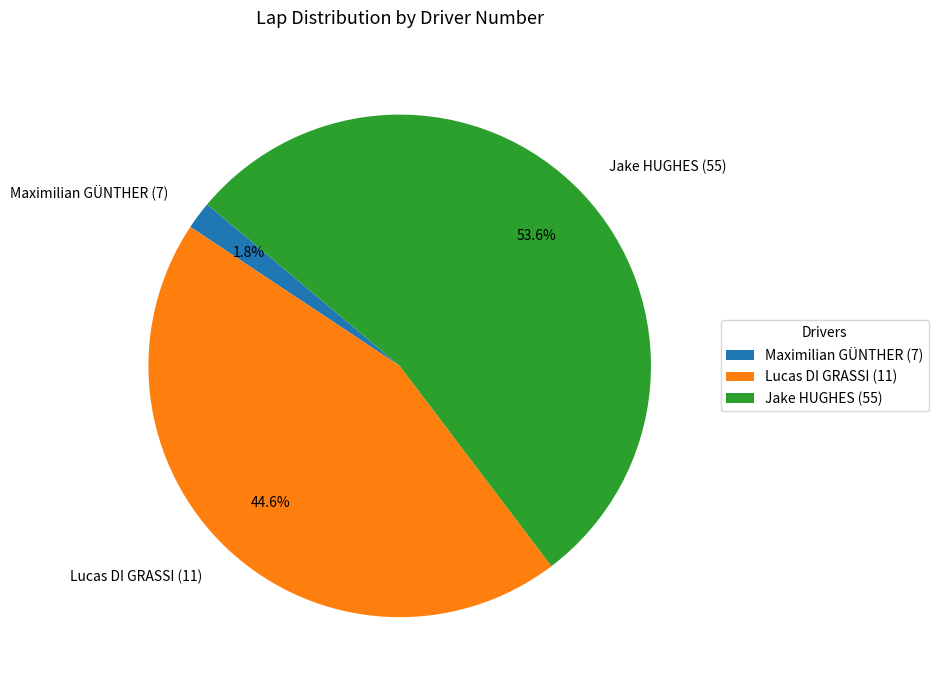

Approximately how many times larger is the value at Lucas DI GRASSI (11) compared to Jake HUGHES (55)?

0.8